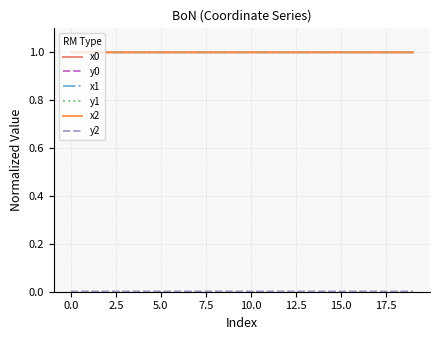

Count the number of categories in the chart.

20